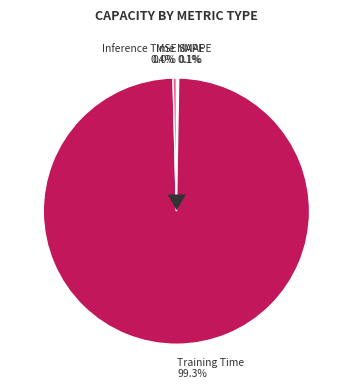

How much of the chart is everything except SMAPE?

99.9%